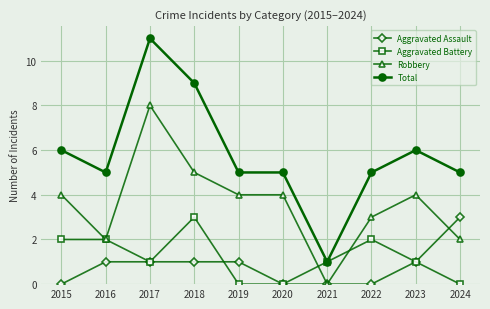

Which series has the largest total across all categories?

Total